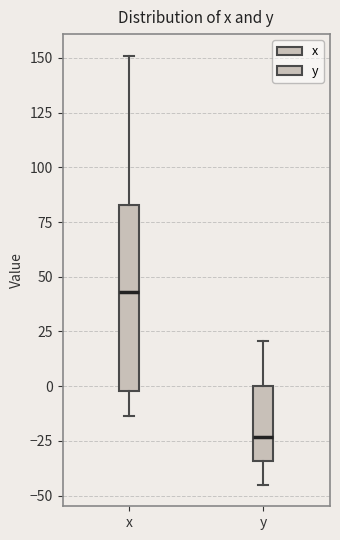

Comparing the boxes themselves (not the whiskers), which one is the tallest?

x